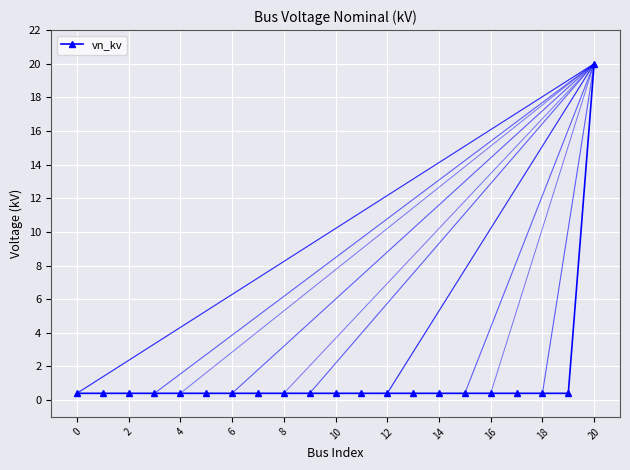

What is the value of the 21st point from the left?

20.0